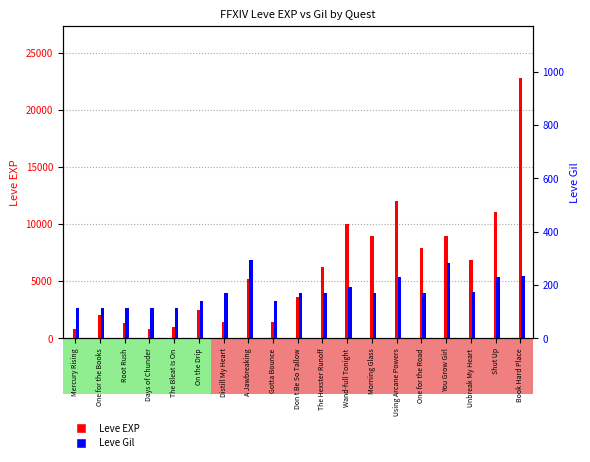

What is the label of the 6th bar from the left?

On the Drip